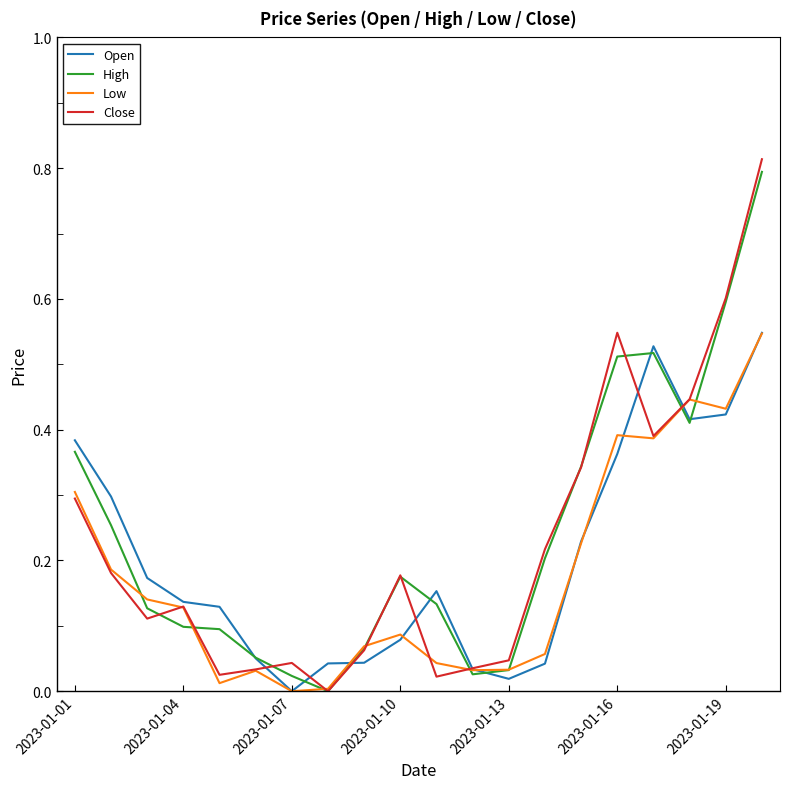

Which series has the largest range (max minus min)?

Close